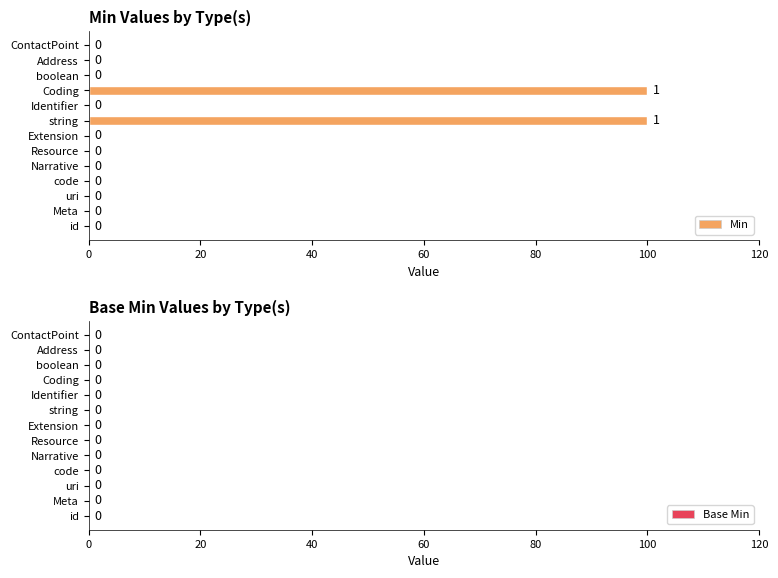

What is the maximum value shown in the chart?

100